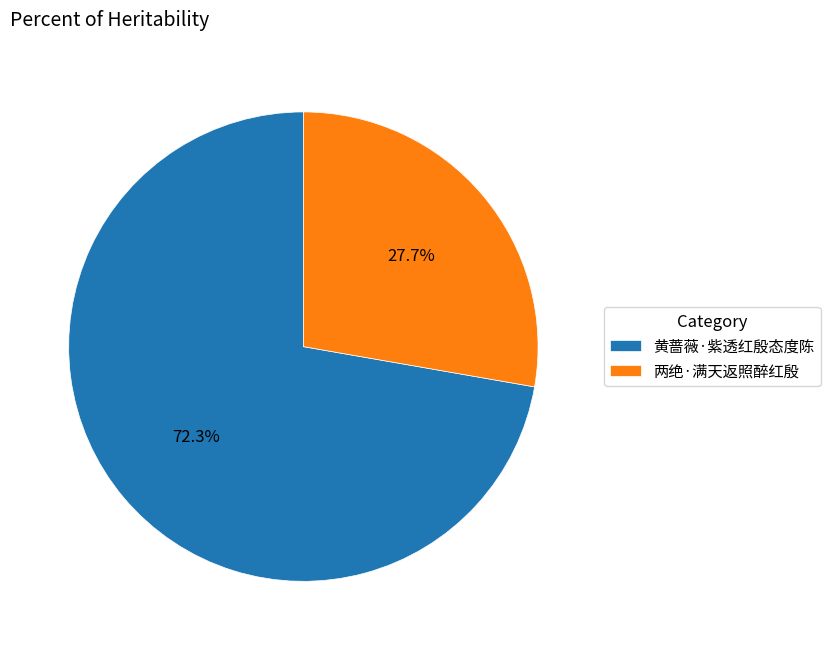

Do 黄蔷薇·紫透红殷态度陈 and 两绝·满天返照醉红殷 together represent more than half of the pie?

Yes